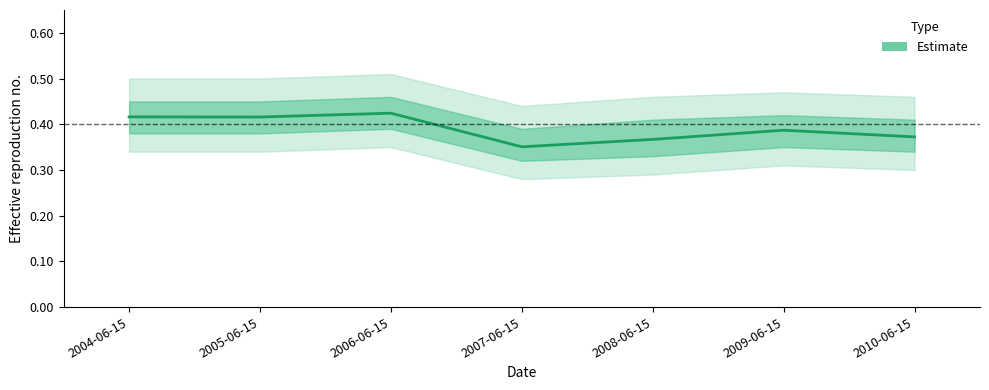

How many distinct data groups are displayed?

1